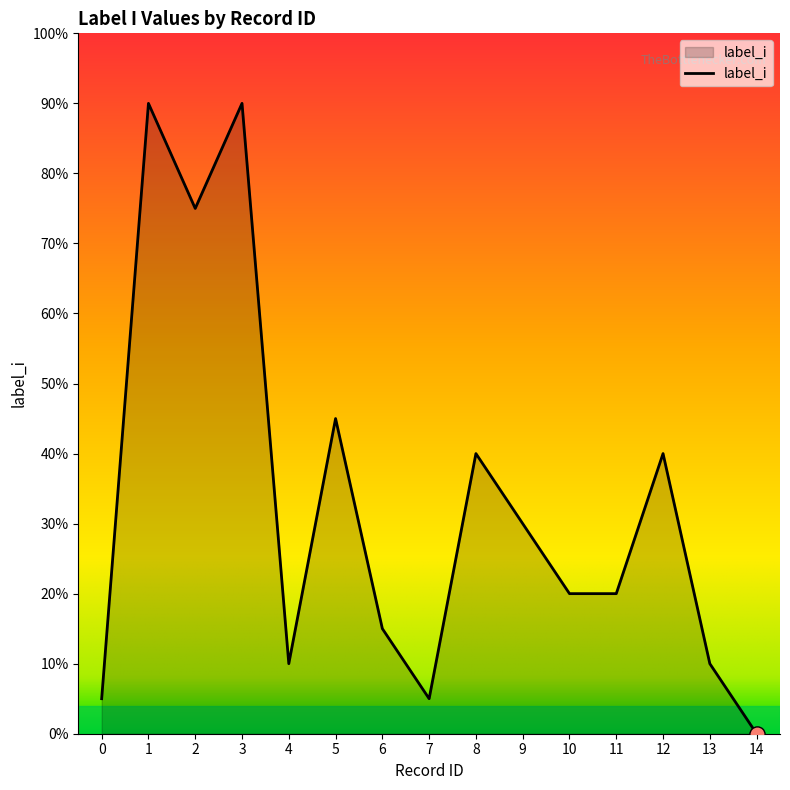

Is this an area chart (filled region under the line)?

Yes